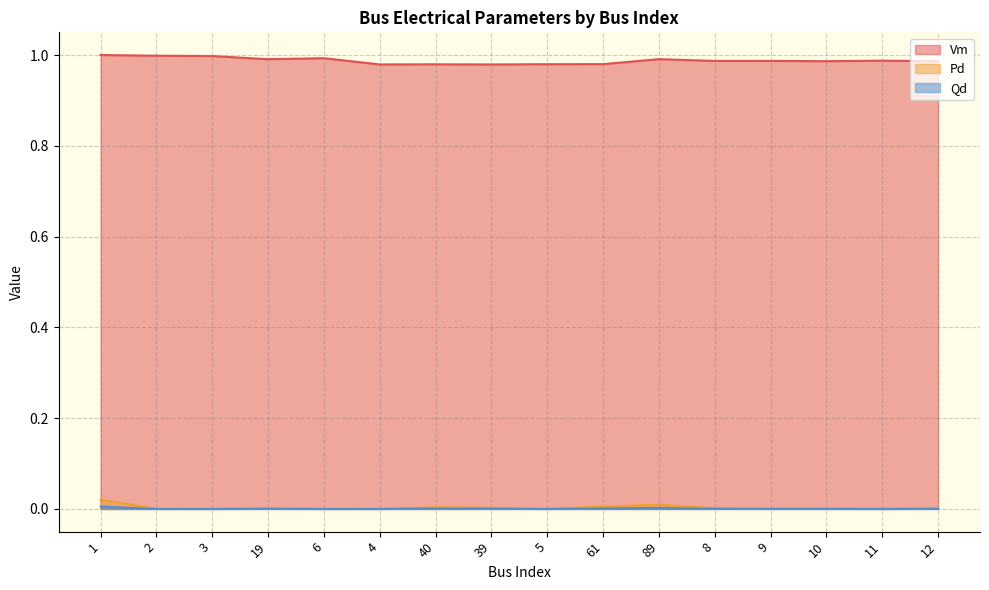

What is the label of the 9th point from the right?

39